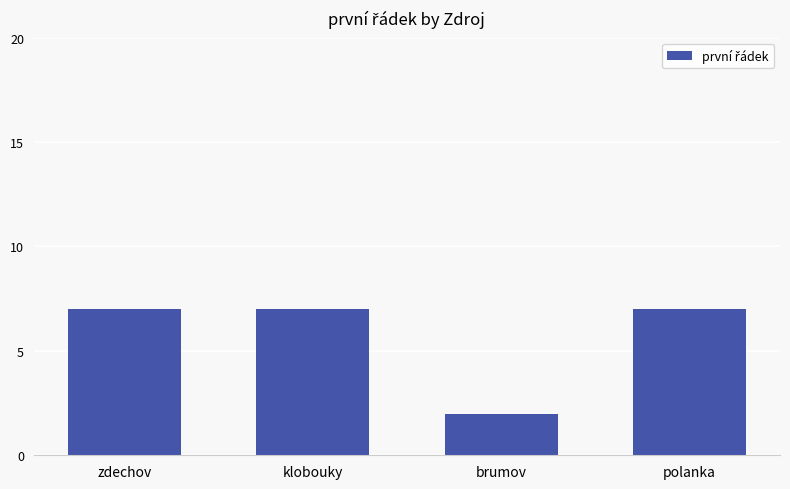

Which has a higher value, klobouky or brumov?

klobouky